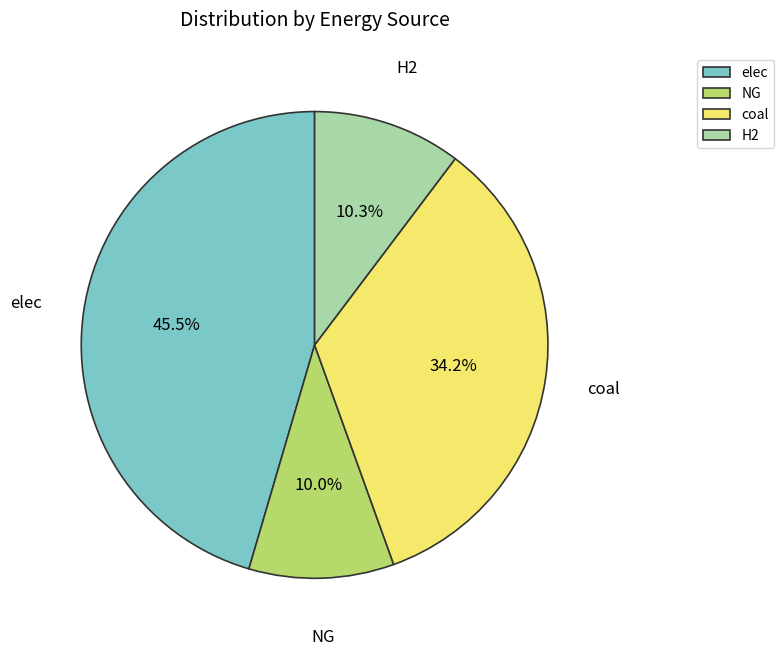

Count the number of slices in the pie.

4